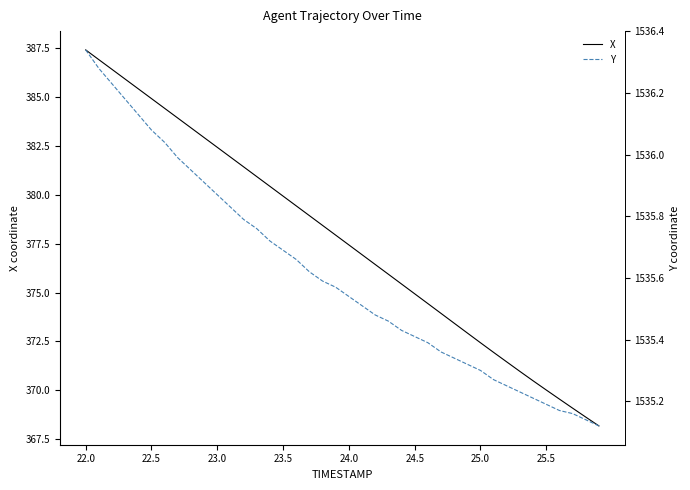

Does the chart display data point markers on the line(s)?

No